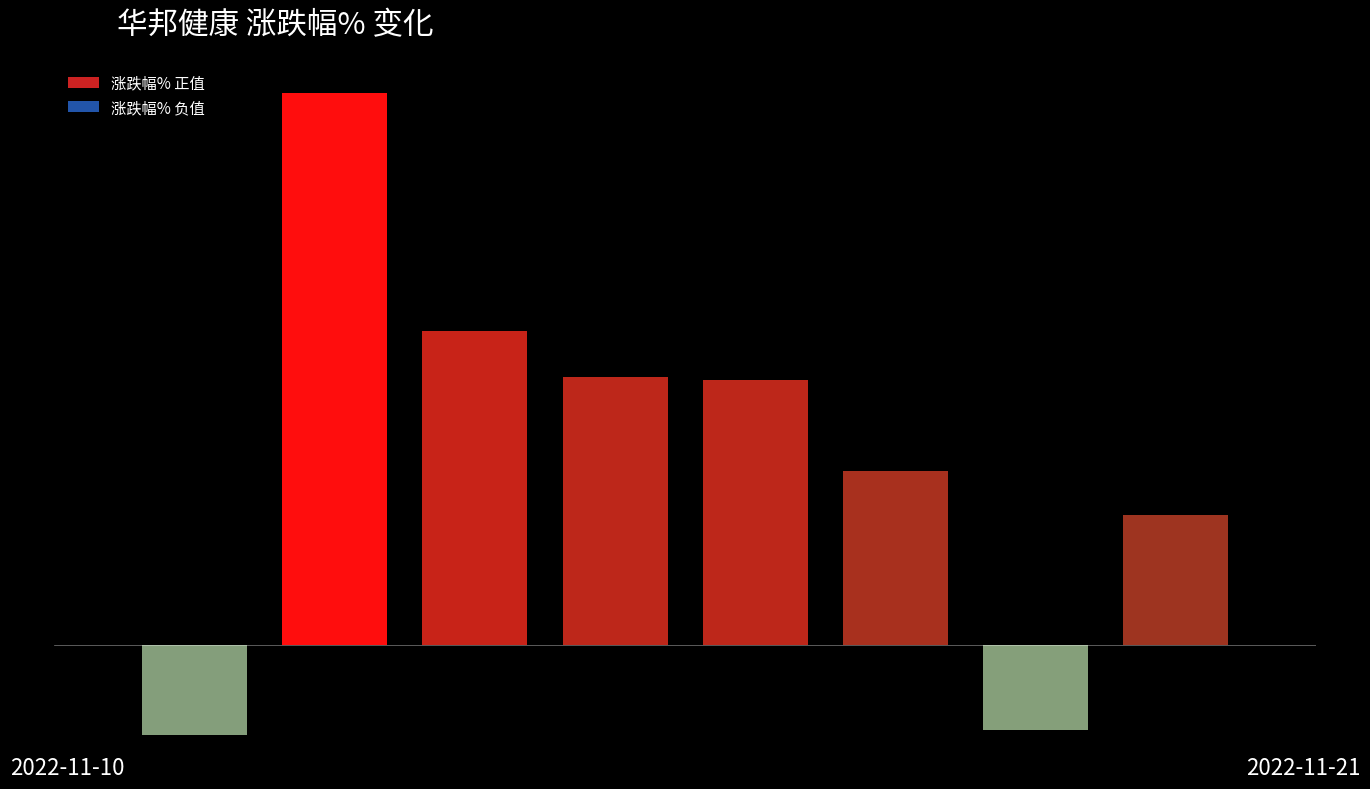

What is the difference between the maximum and minimum values?

2.6